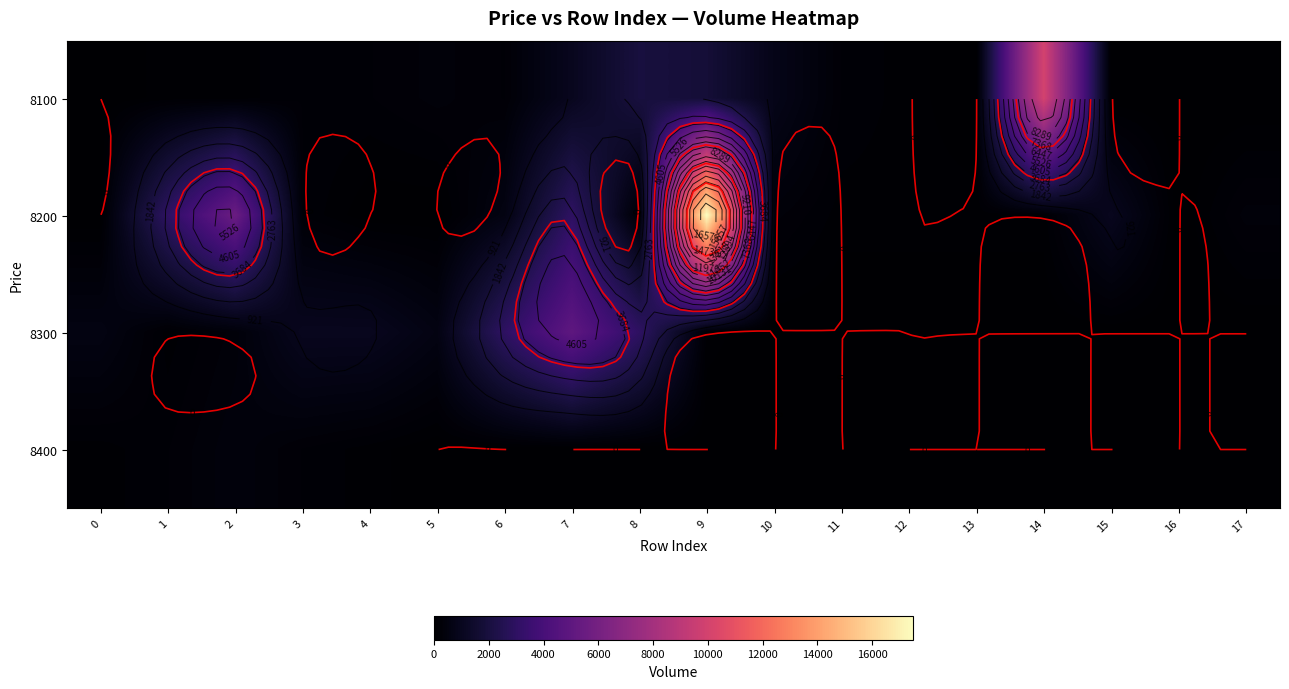

What is the sum of the 8100 values at 10 and 8?

2800